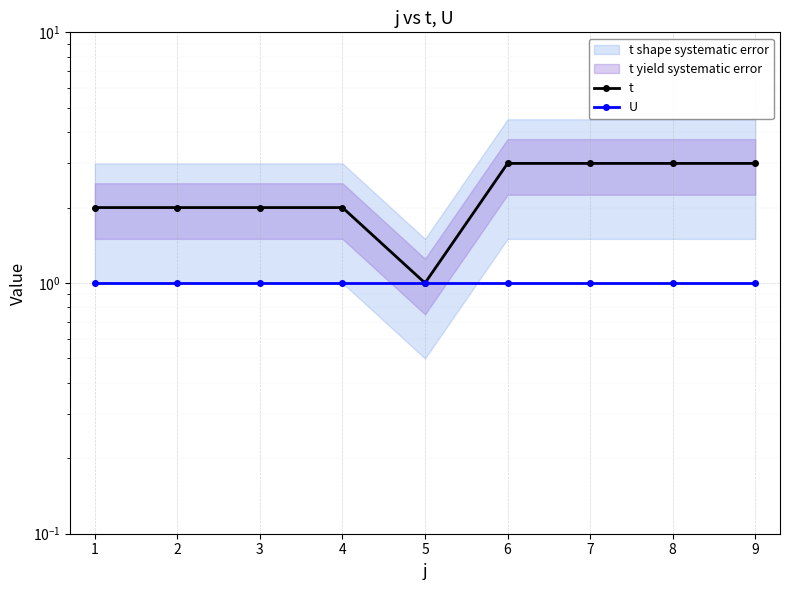

Rank the series by their maximum value, from highest to lowest.

t, U